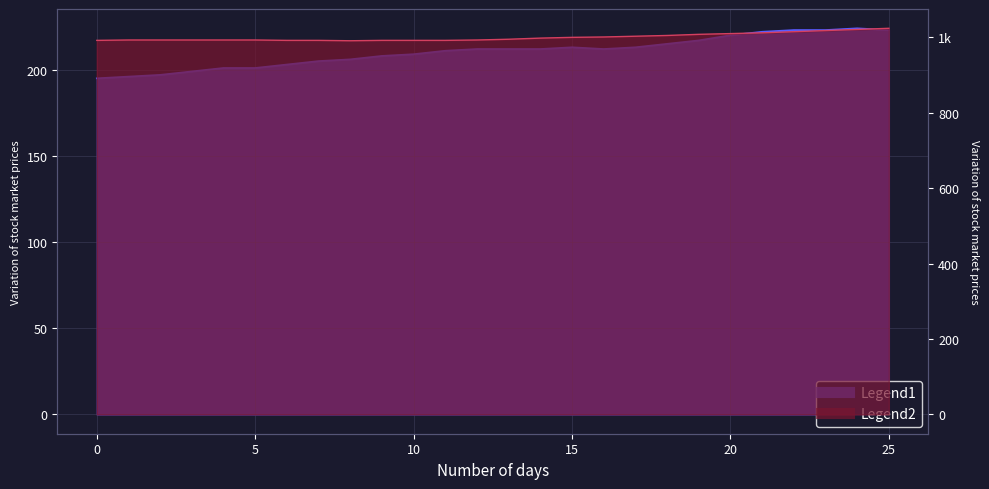

How many values in the y series are below 995?

13